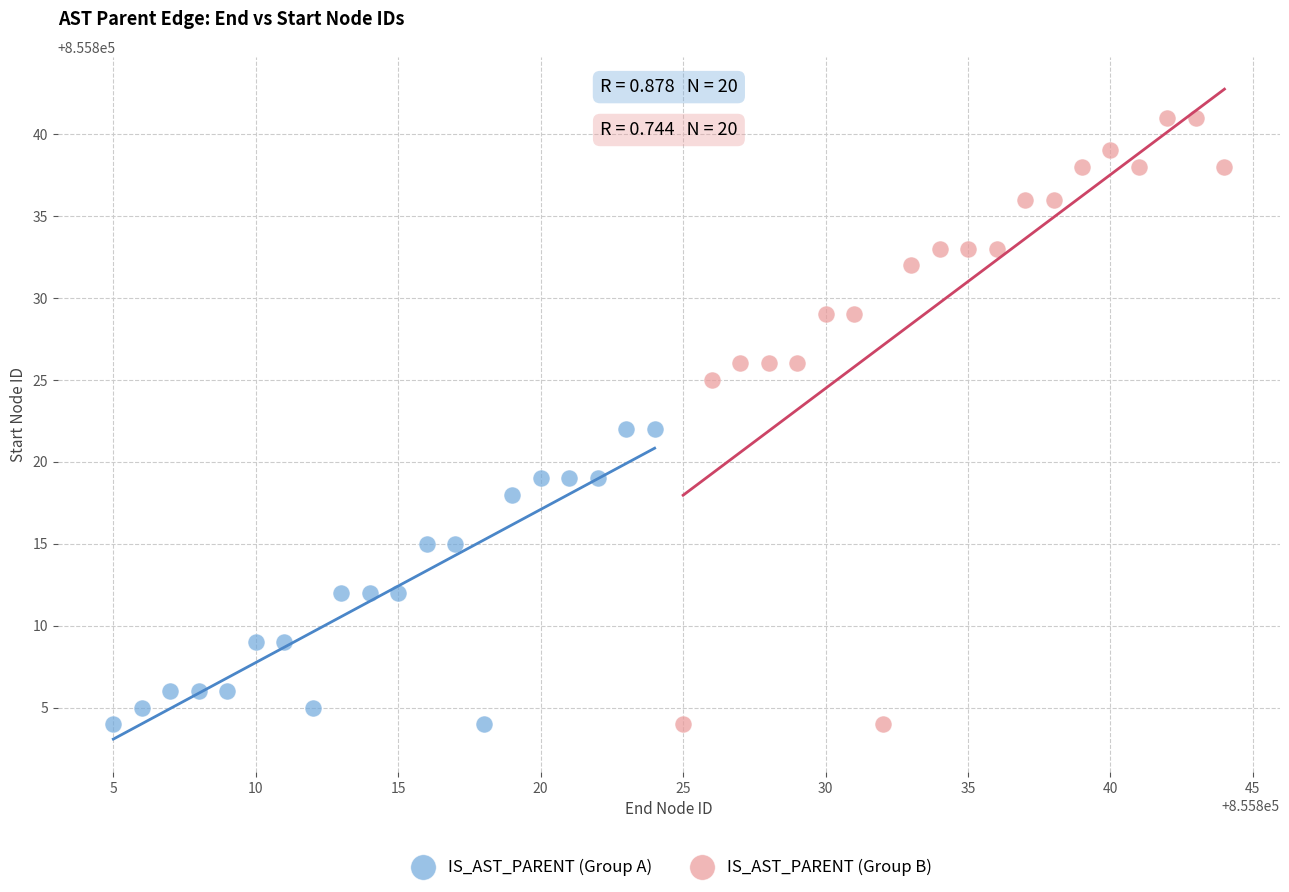

Which series contains the highest Y value?

IS_AST_PARENT (Group B)